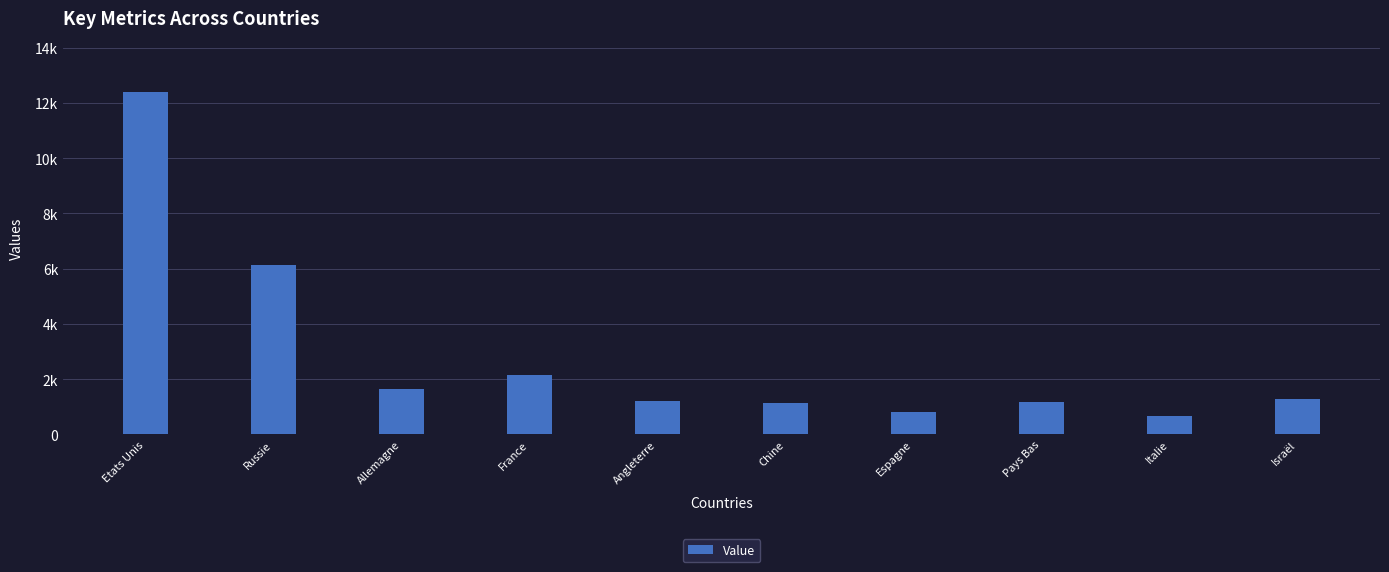

At which label is the value closest to 6527?

Russie